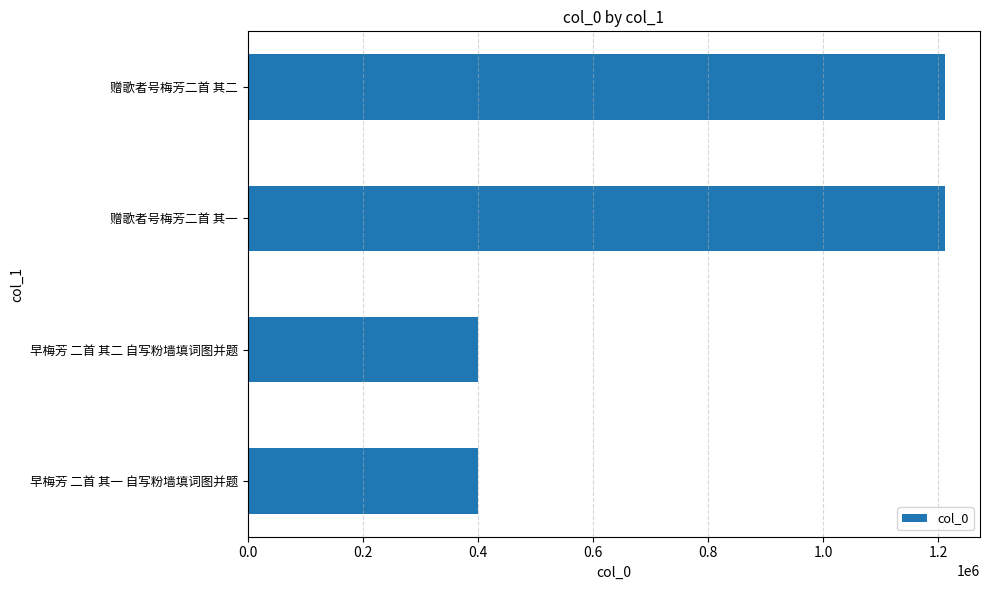

What is the change in value from 早梅芳 二首 其二 自写粉墙填词图并题 to 赠歌者号梅芳二首 其二?

+811400